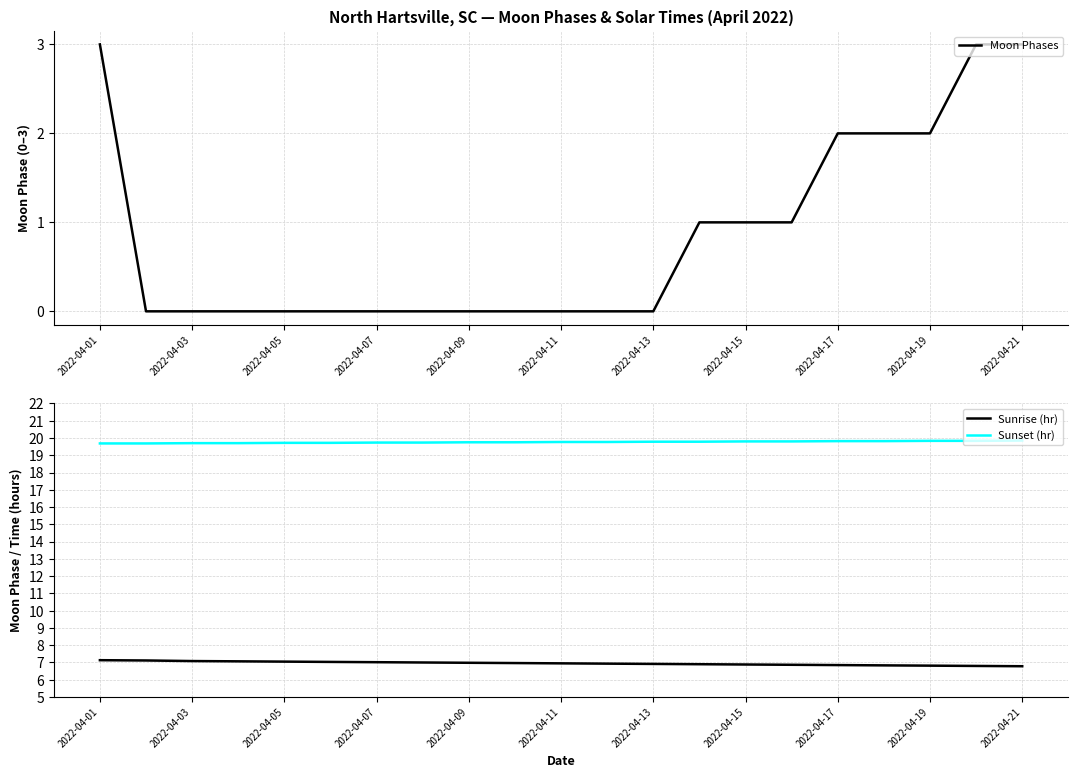

What is the average value of the Sunrise (hr) series?

7.0